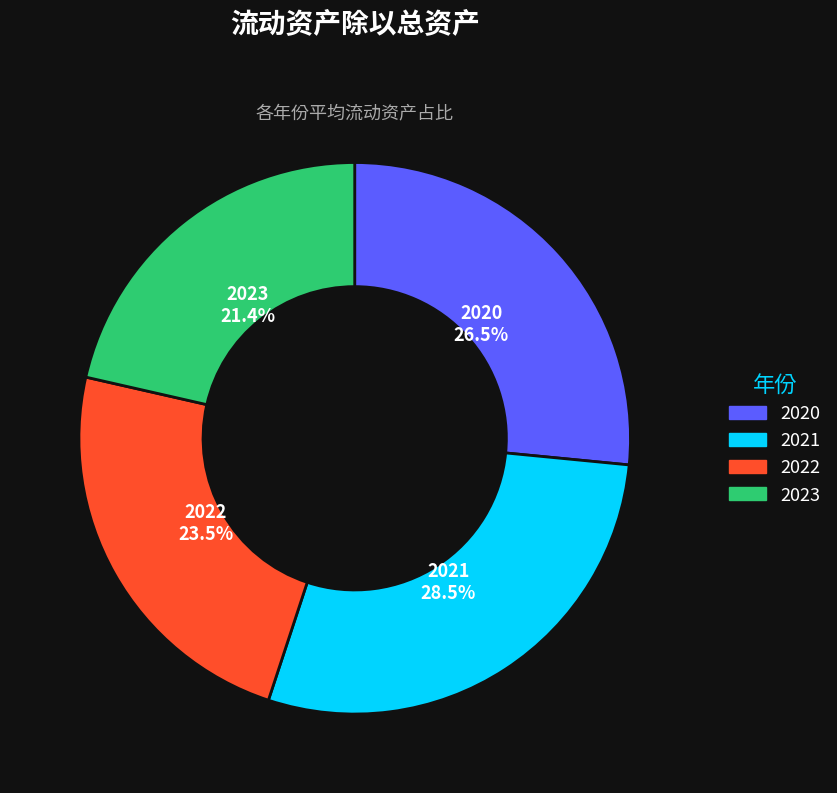

Is there any slice that represents more than half of the pie?

No